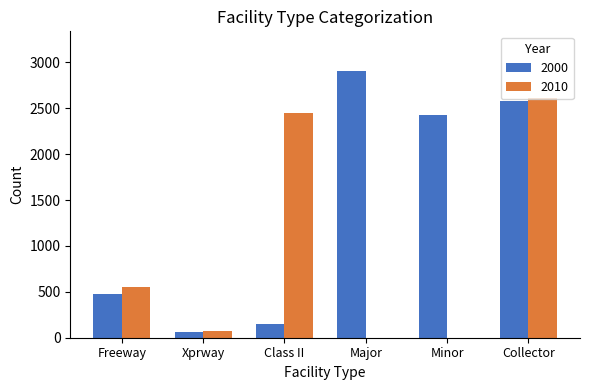

Where is 2000 nearest to the value 1484?

Minor